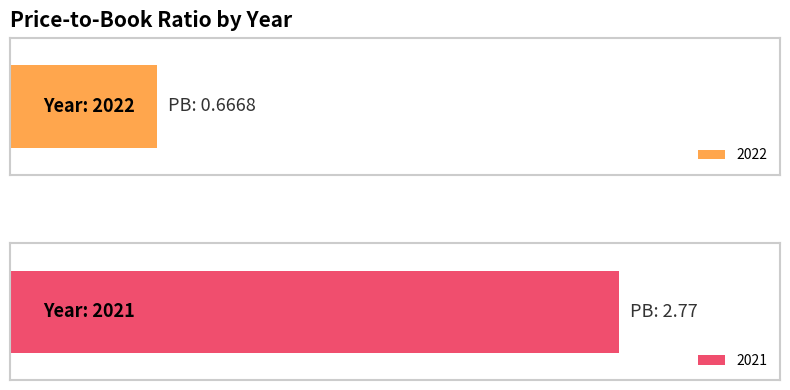

What is the greatest value displayed?

2.8